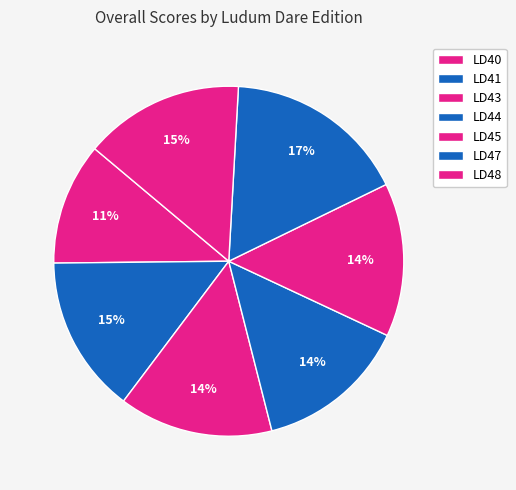

Combined, what portion of the pie is LD45 and LD47?

31.1%